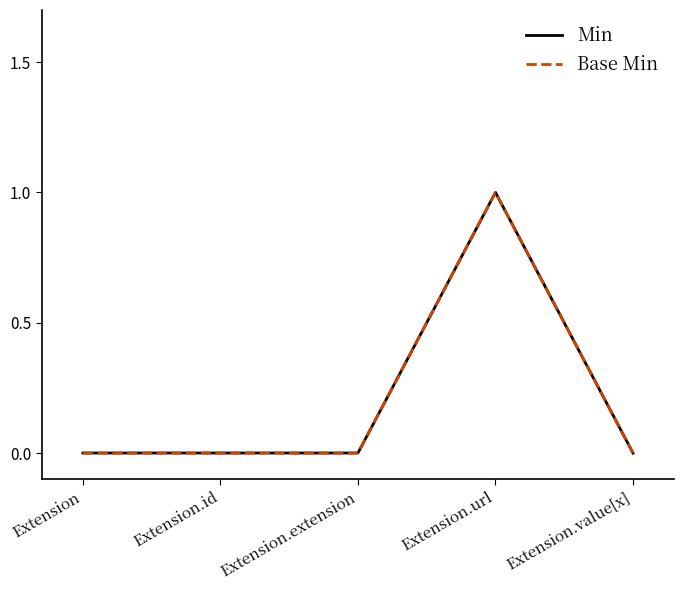

True or false: Min and Base Min cross at least once.

False